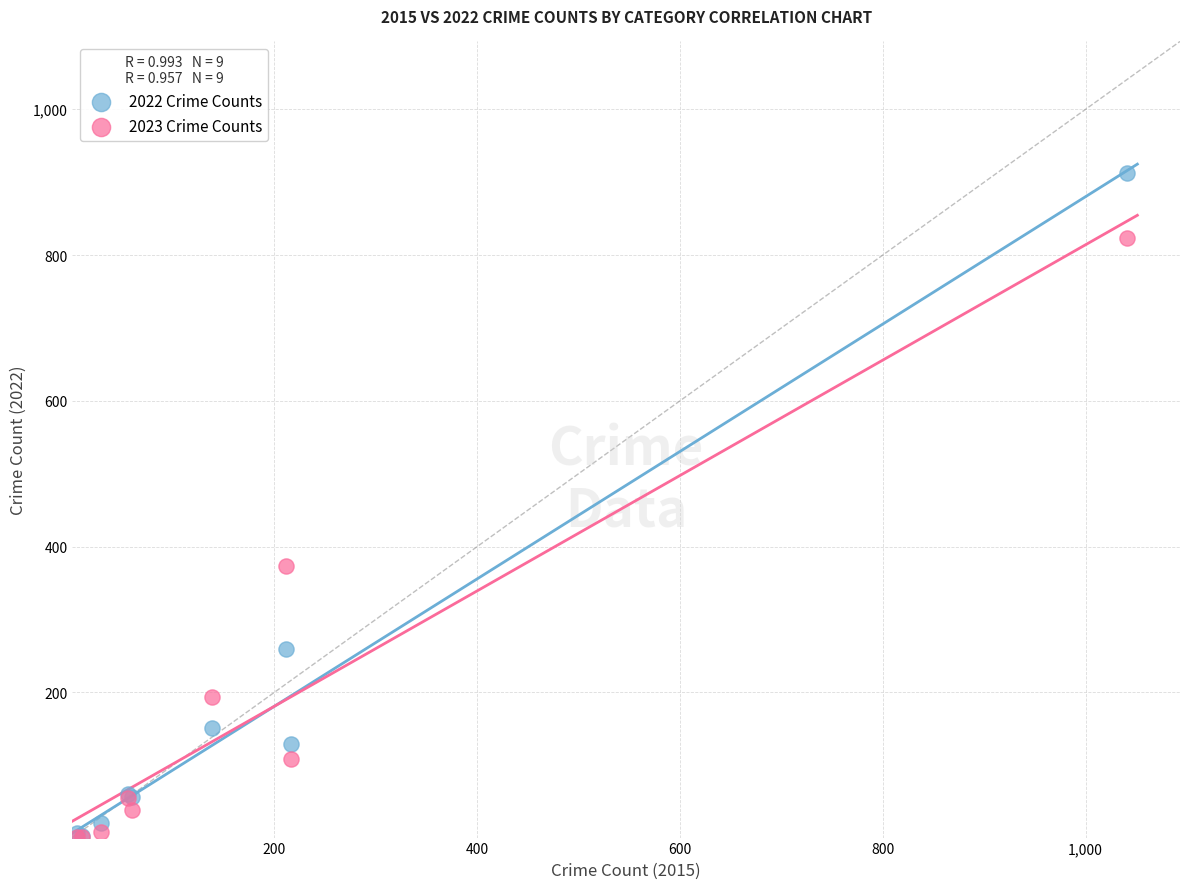

In the 2023 Crime Counts series, what Y value is closest to 412?

373